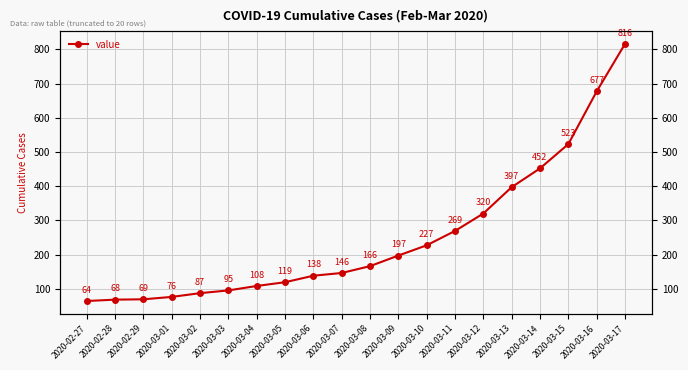

How many lines are shown in the chart?

1